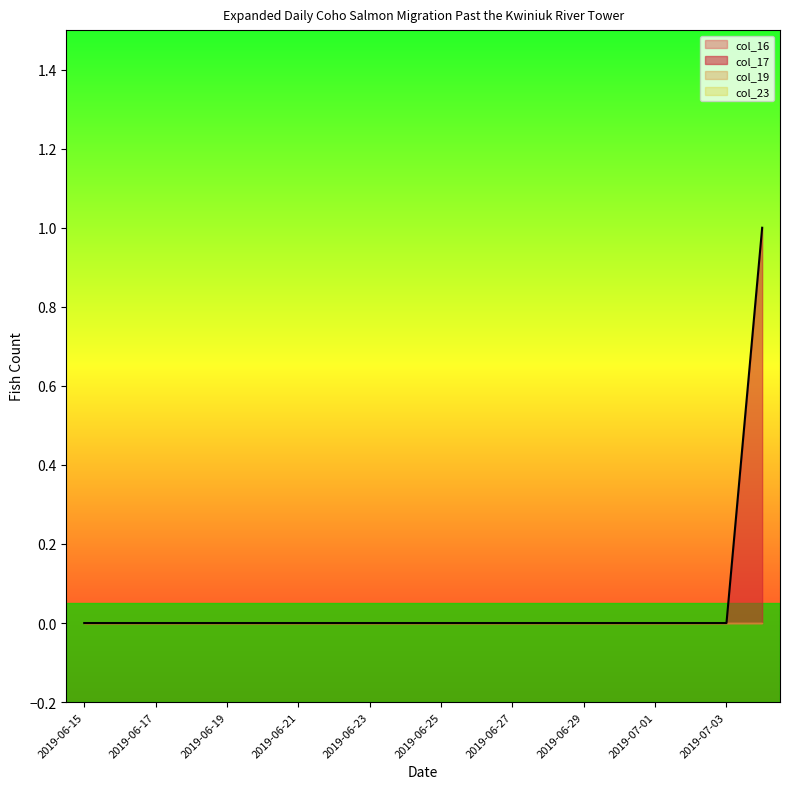

What are all the series names shown in the legend?

col_16, col_17, col_19, col_23